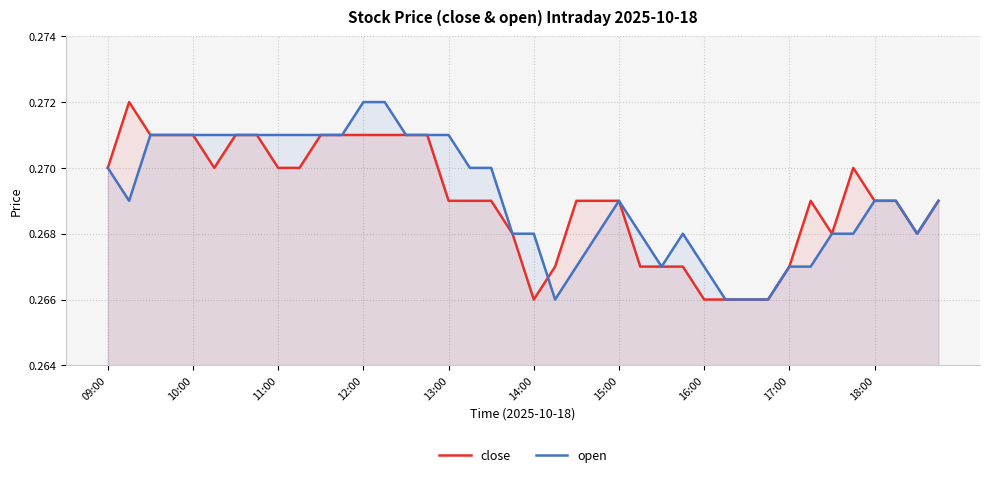

True or false: open has a value of 0.4 at 10:00.

False